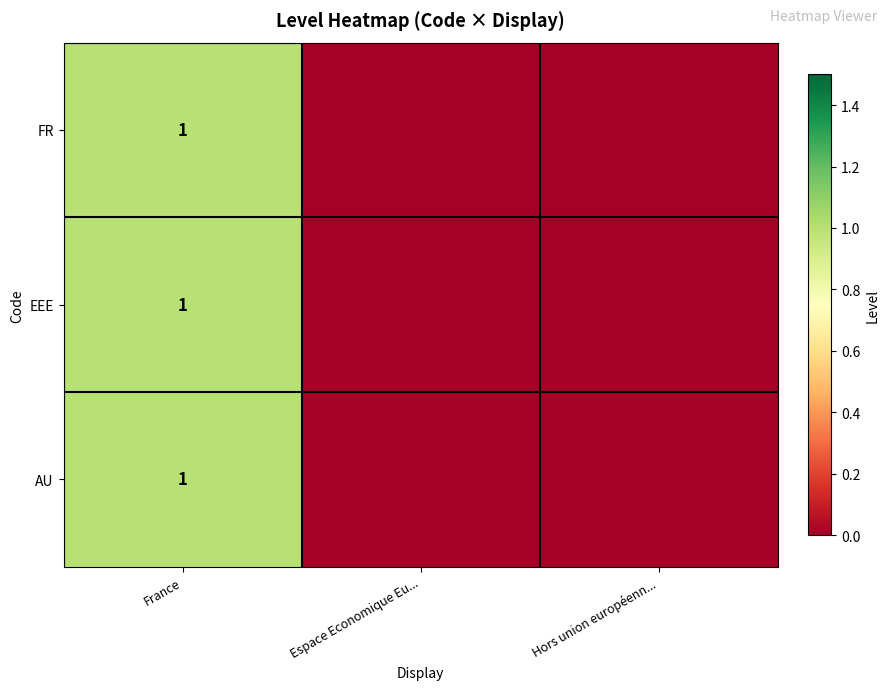

True or false: FR has a value of 2 at France.

False